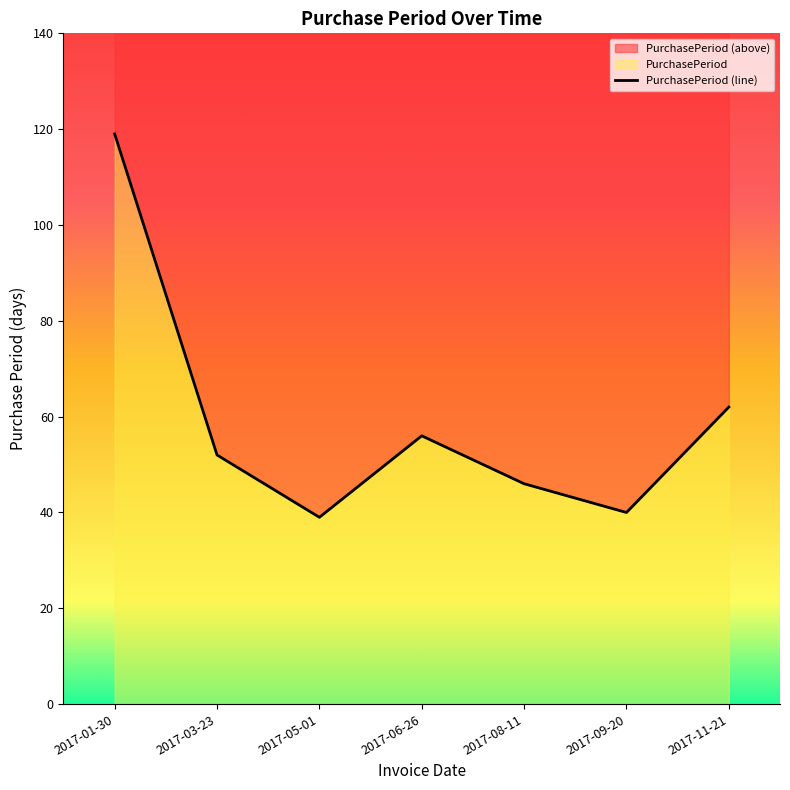

What is the ratio of the value at 2017-06-26 to the value at 2017-03-23?

1.1